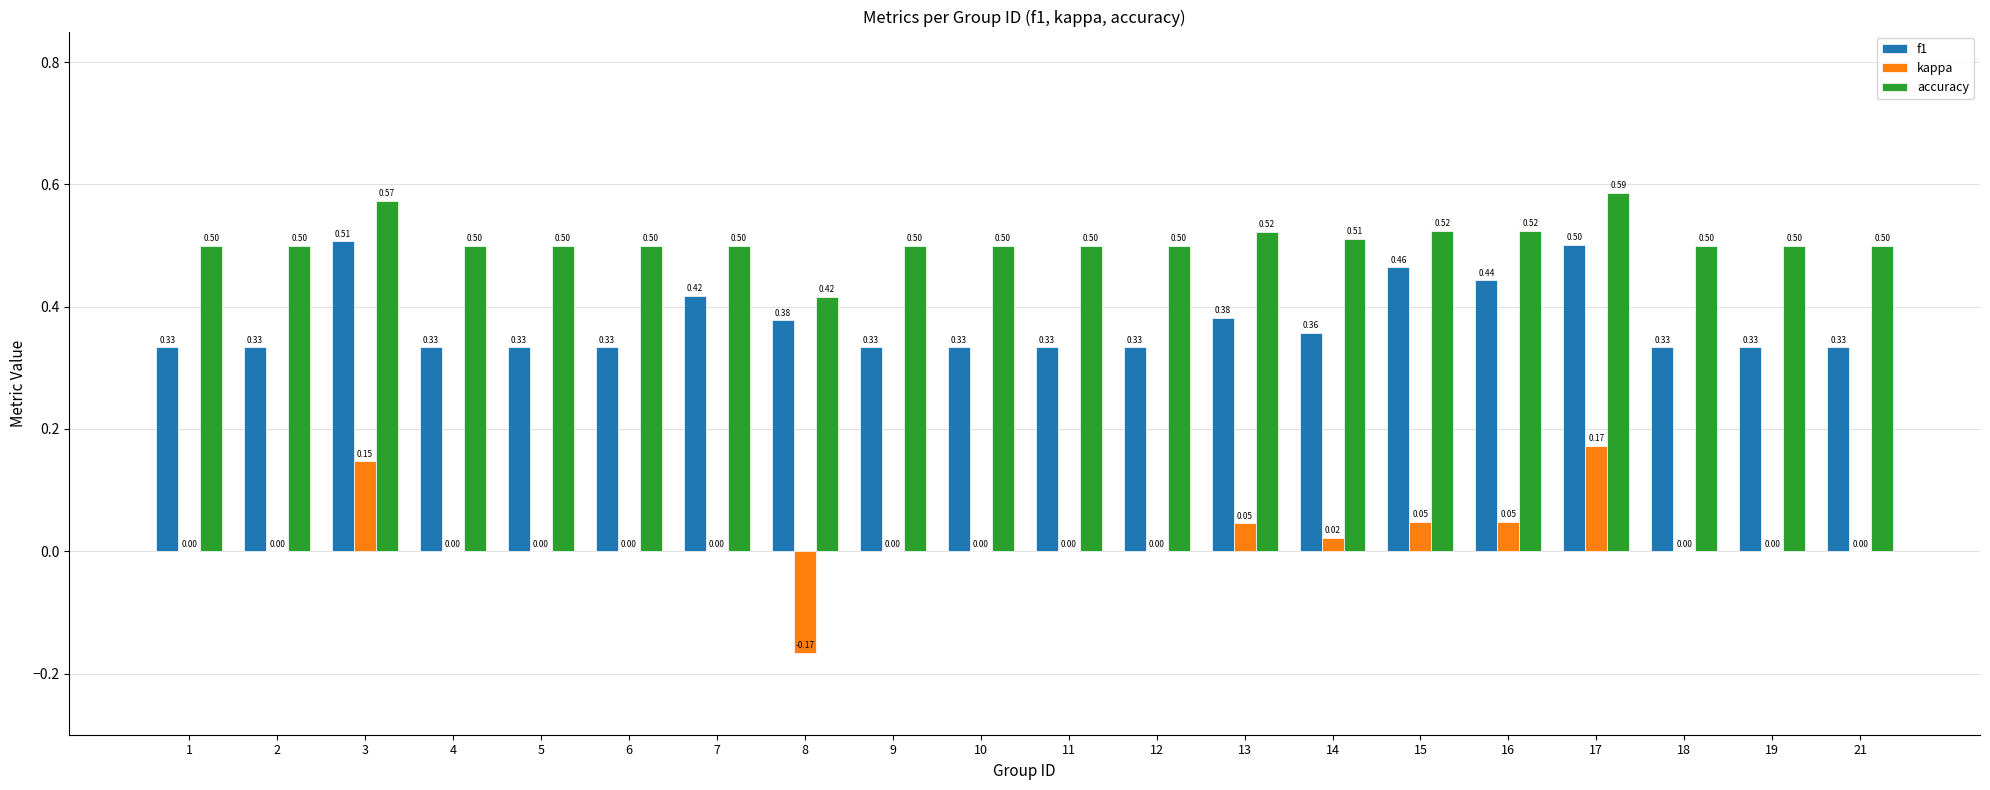

Are the bars grouped side by side (vs. stacked)?

Yes